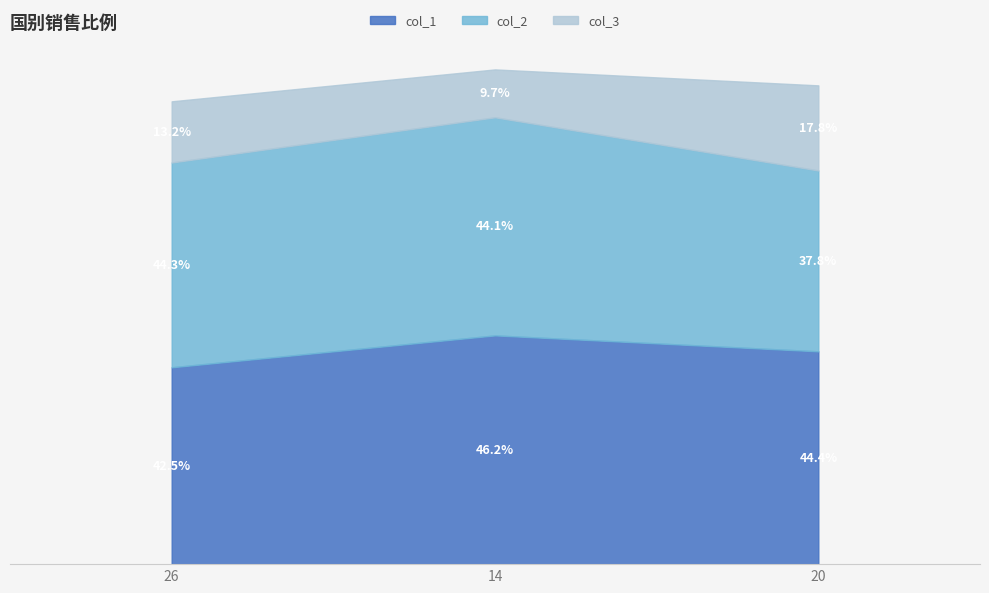

What is the average value of the col_3 series?

24